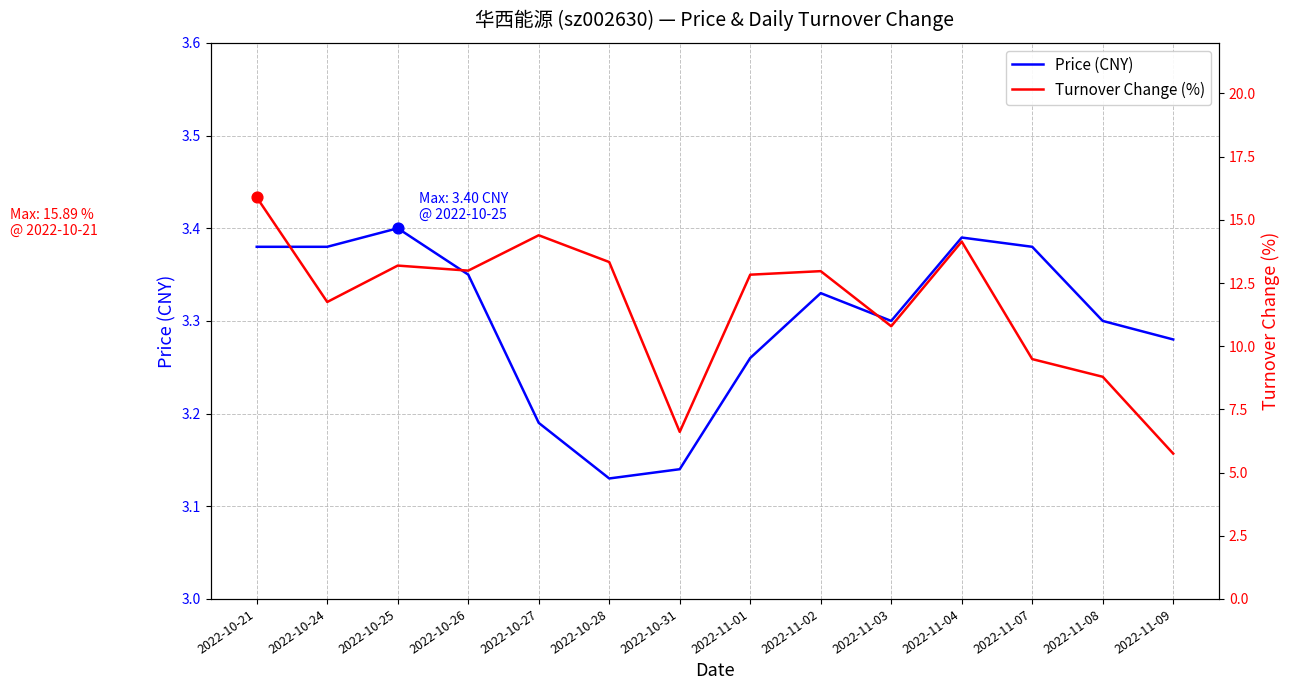

Is the value of Price (CNY) at 2022-11-08 greater than the value of Turnover Change (%) at 2022-11-03?

No